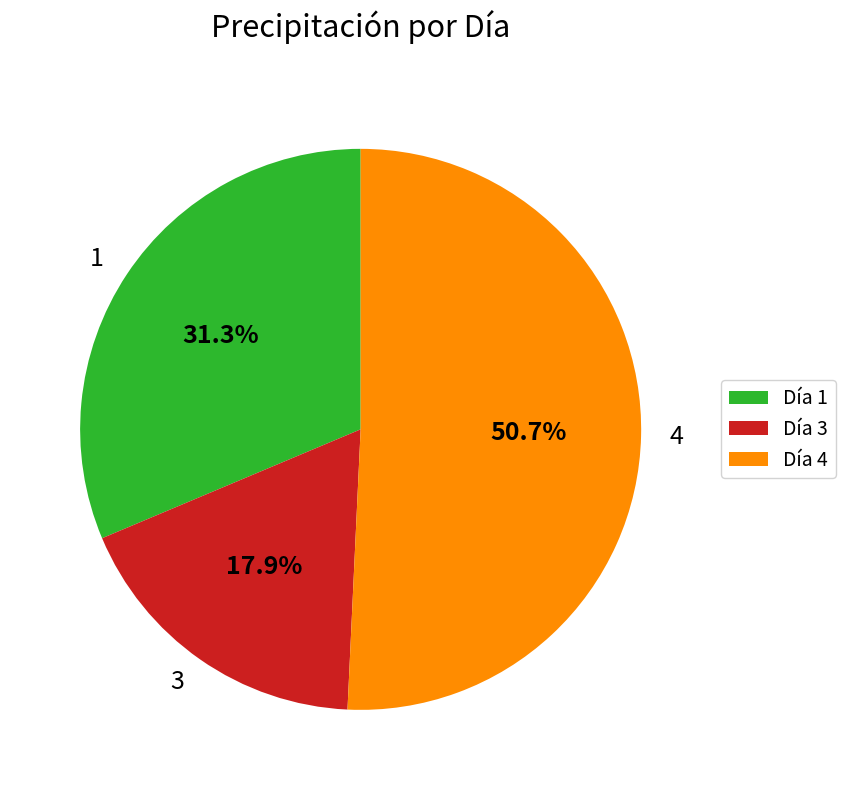

Is there any slice that represents more than half of the pie?

Yes